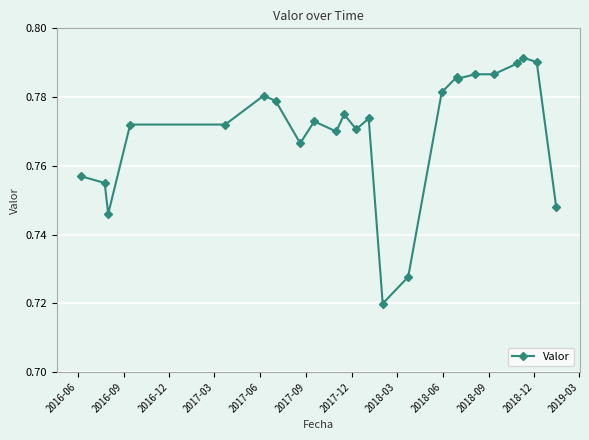

True or false: there are more than 0 points higher than both neighbors.

True